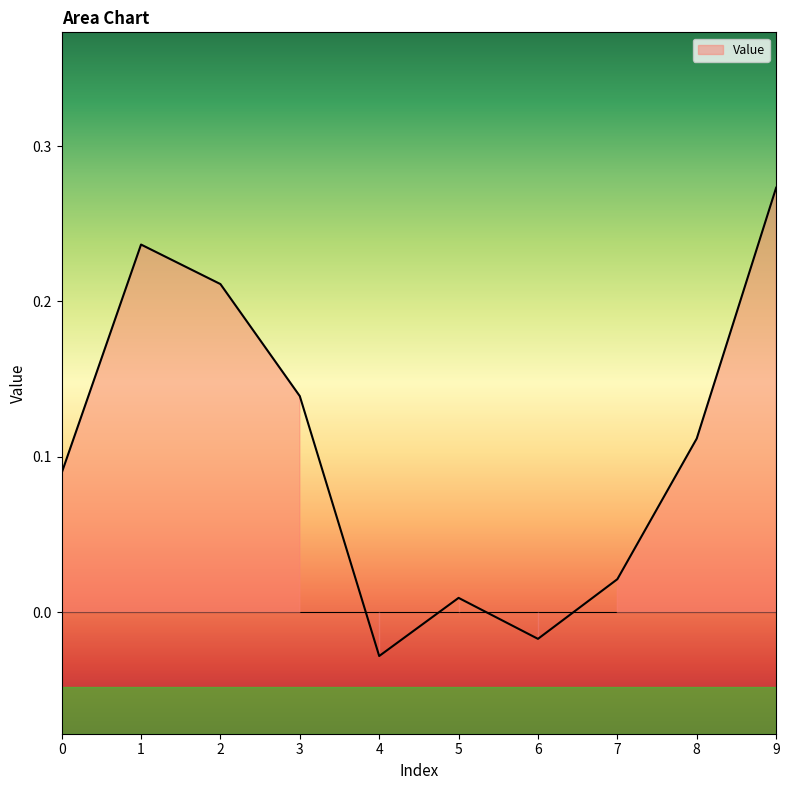

At which category does the chart reach its minimum across all series?

4